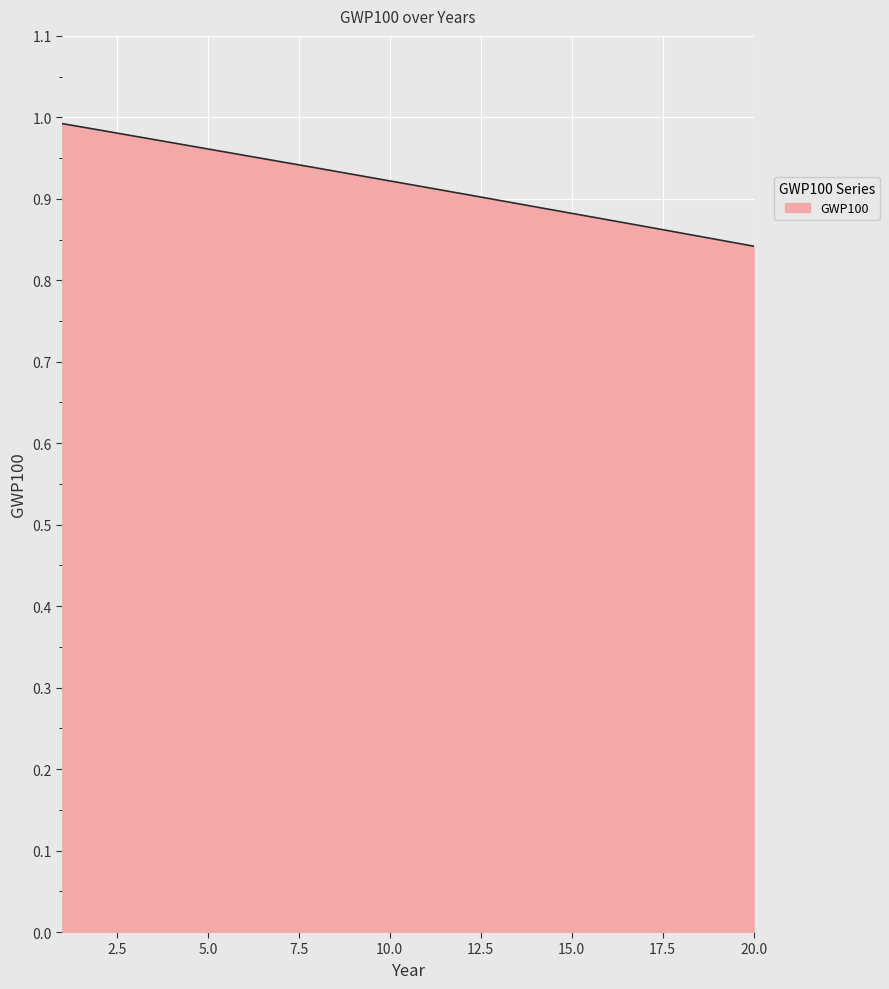

Rank the categories by value from lowest to highest.

20, 19, 18, 17, 16, 15, 14, 13, 12, 11, 10, 9, 8, 7, 6, 5, 4, 3, 2, 1